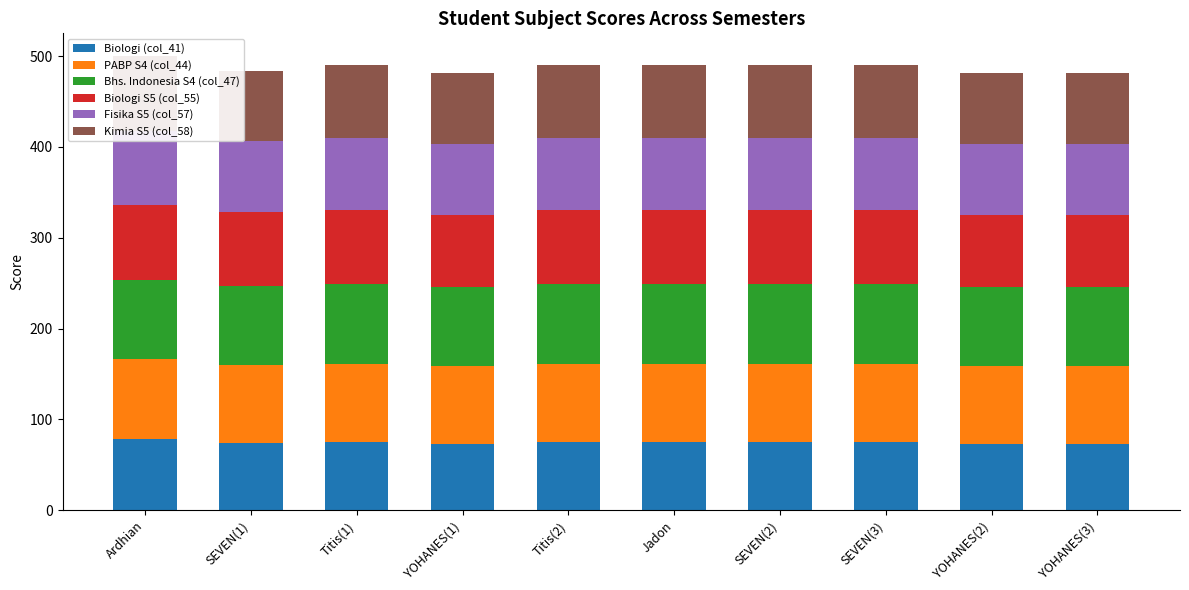

What is the difference between the maximum and minimum values in the Bhs. Indonesia S4 (col_47) series?

1